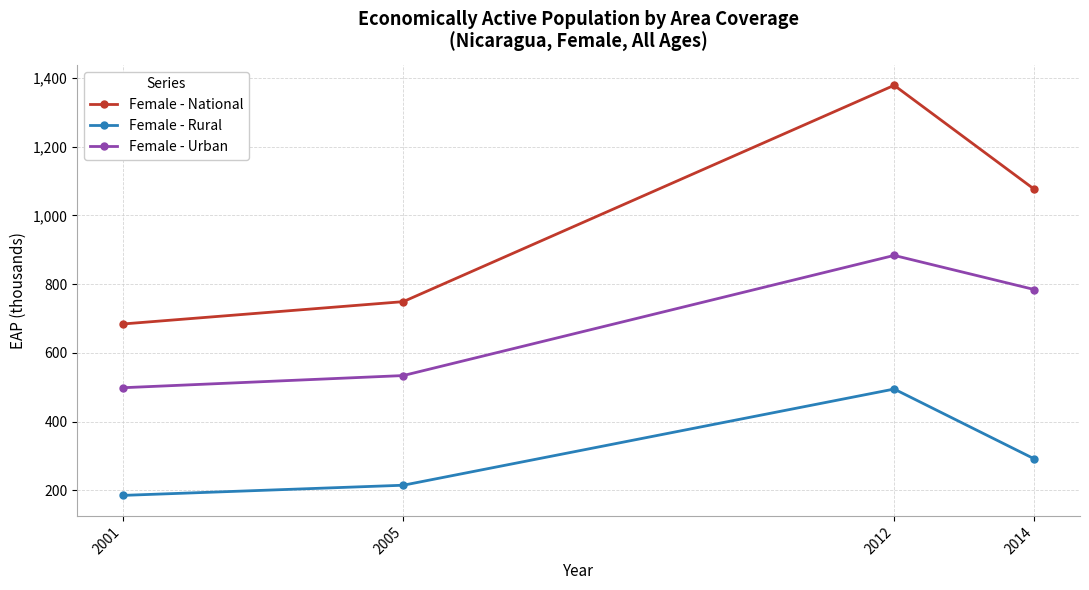

True or false: Female - Urban has more than 0 interior local peaks.

True